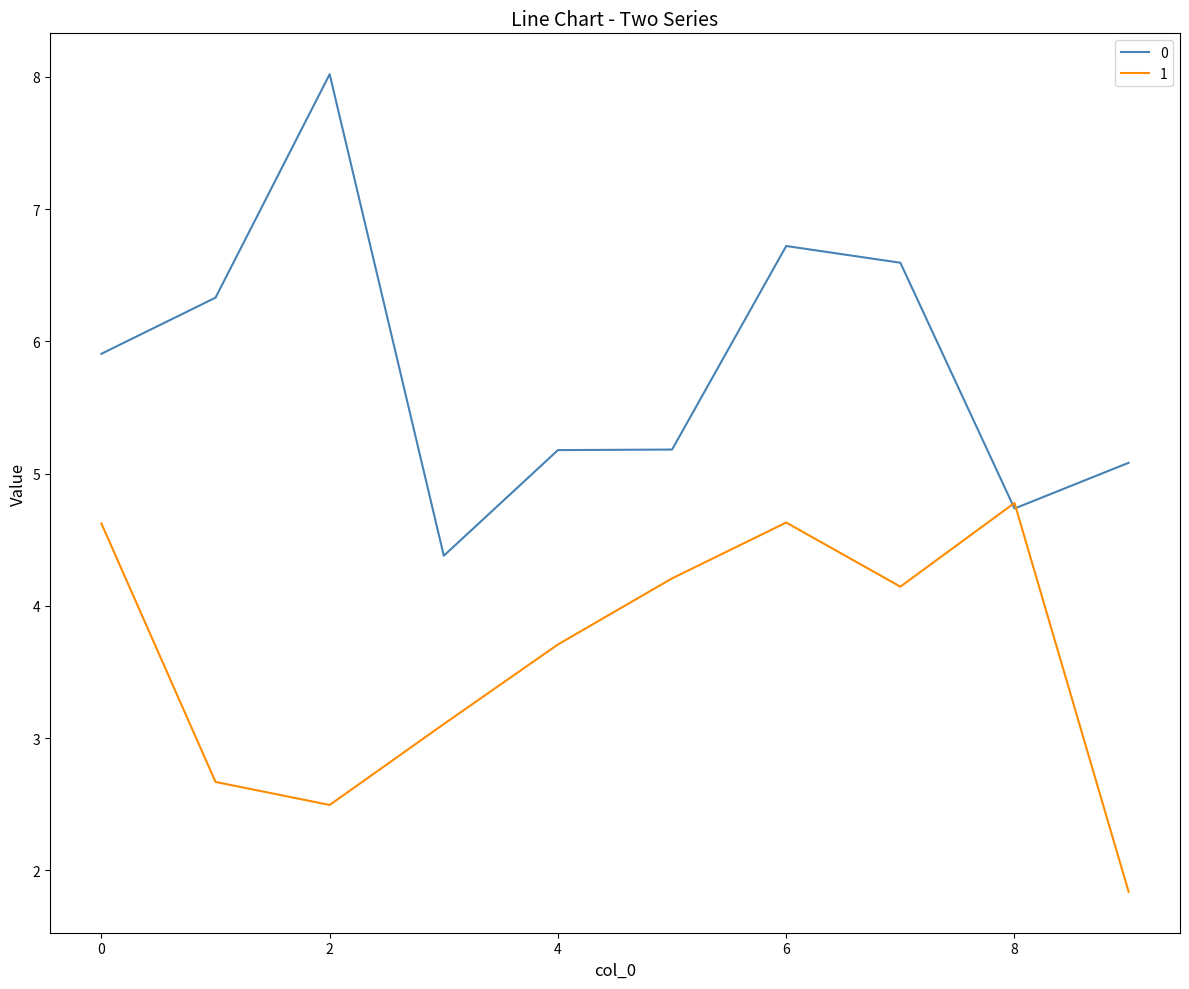

List the series in order of their peak value, lowest first.

1, 0